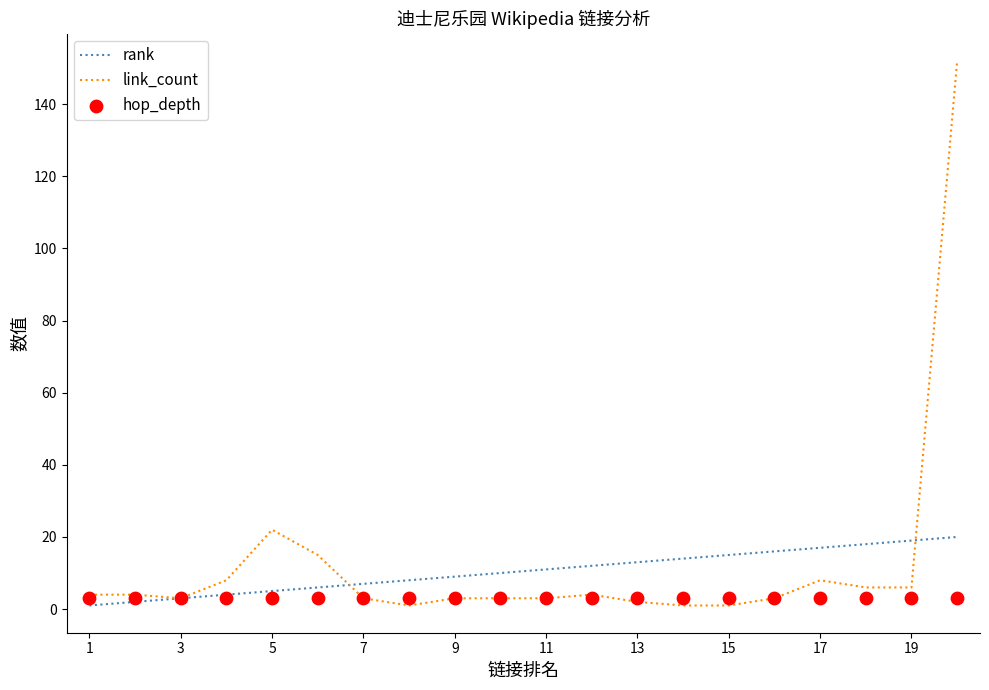

Which series has the largest total across all categories?

link_count